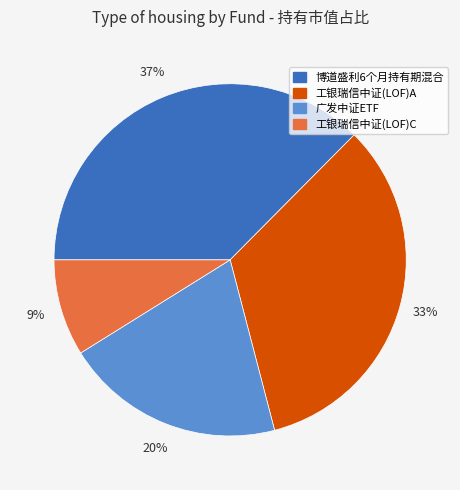

To the nearest percent, what is the average slice percentage?

25%